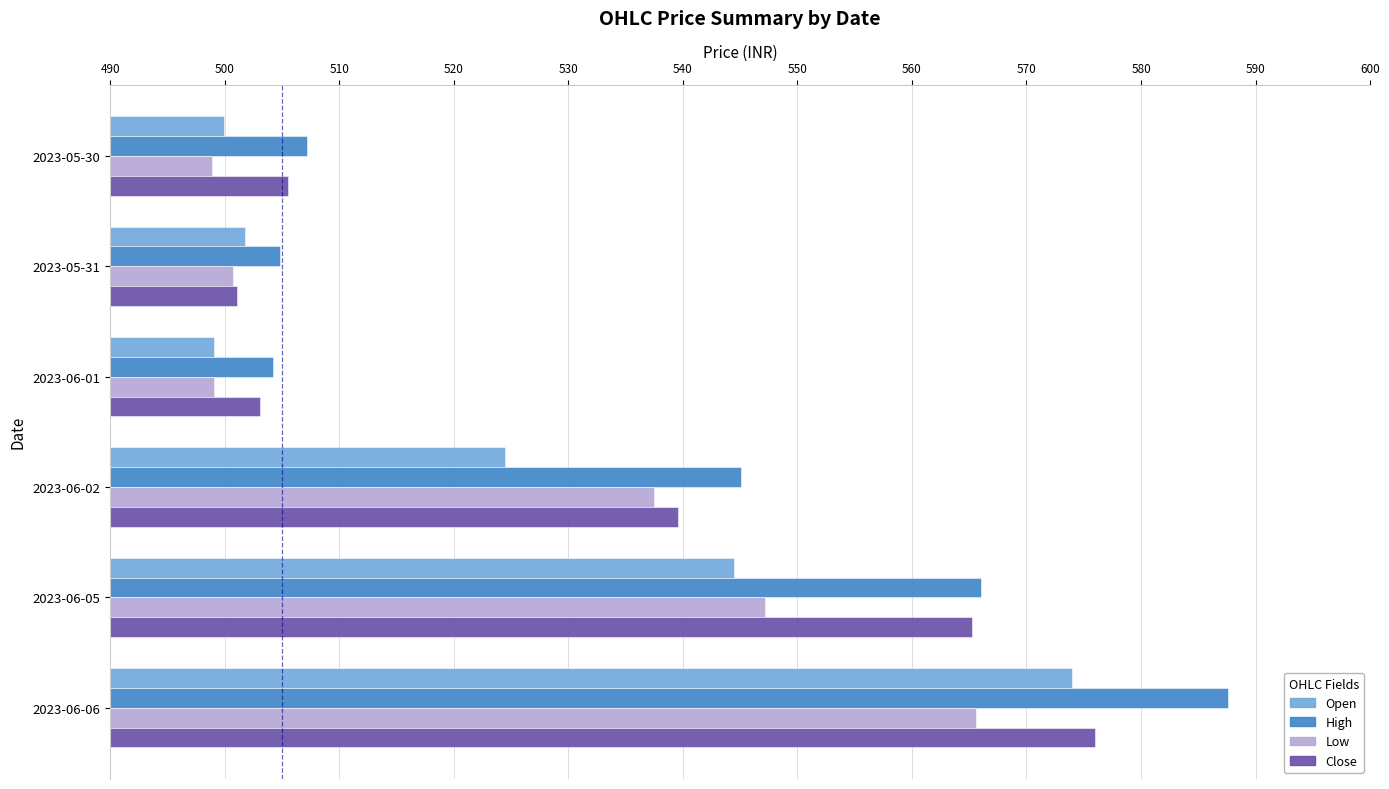

Which category has the highest value in the Open series?

2023-06-06